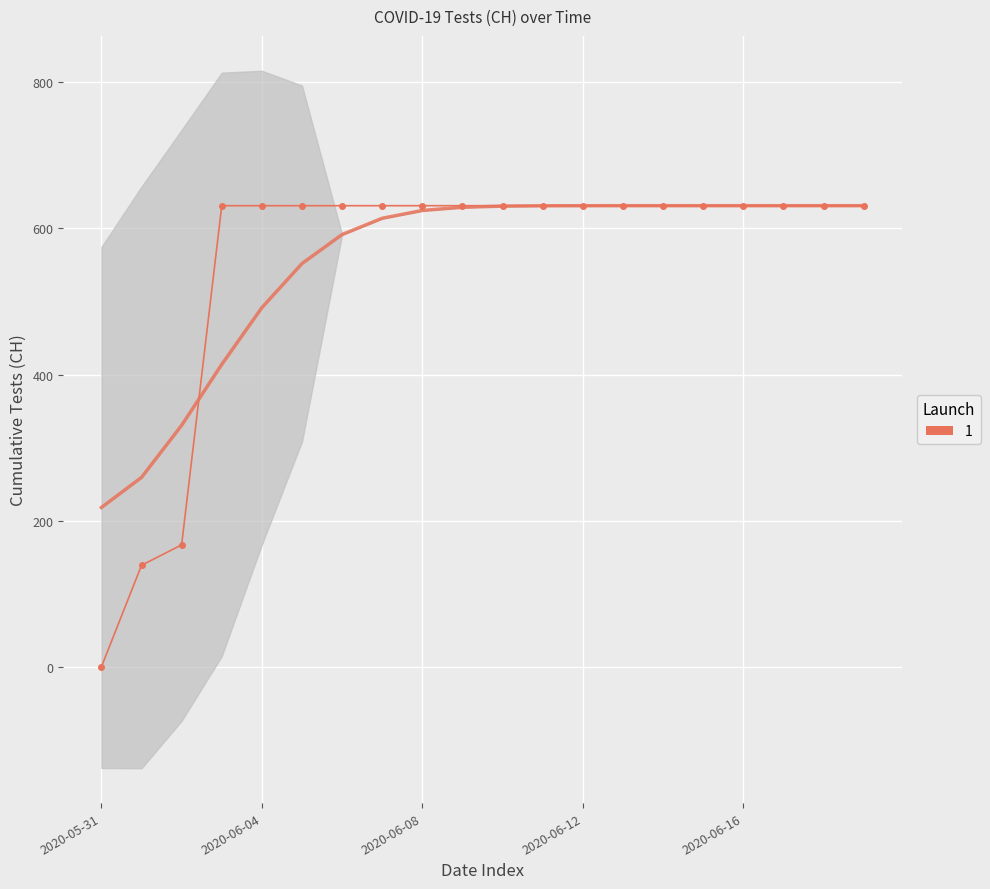

What is the difference between the maximum and minimum values?

631